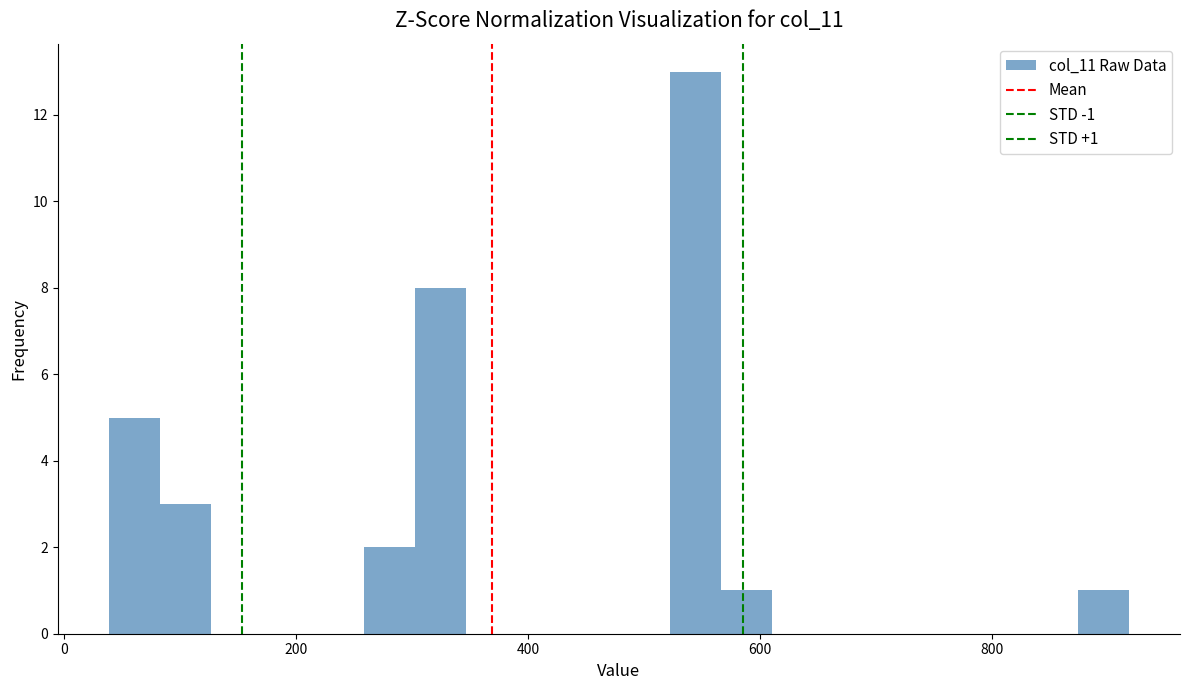

Around what value on the x-axis is the tallest bar? Give the approximate position of its centre, as read against the axis.

540